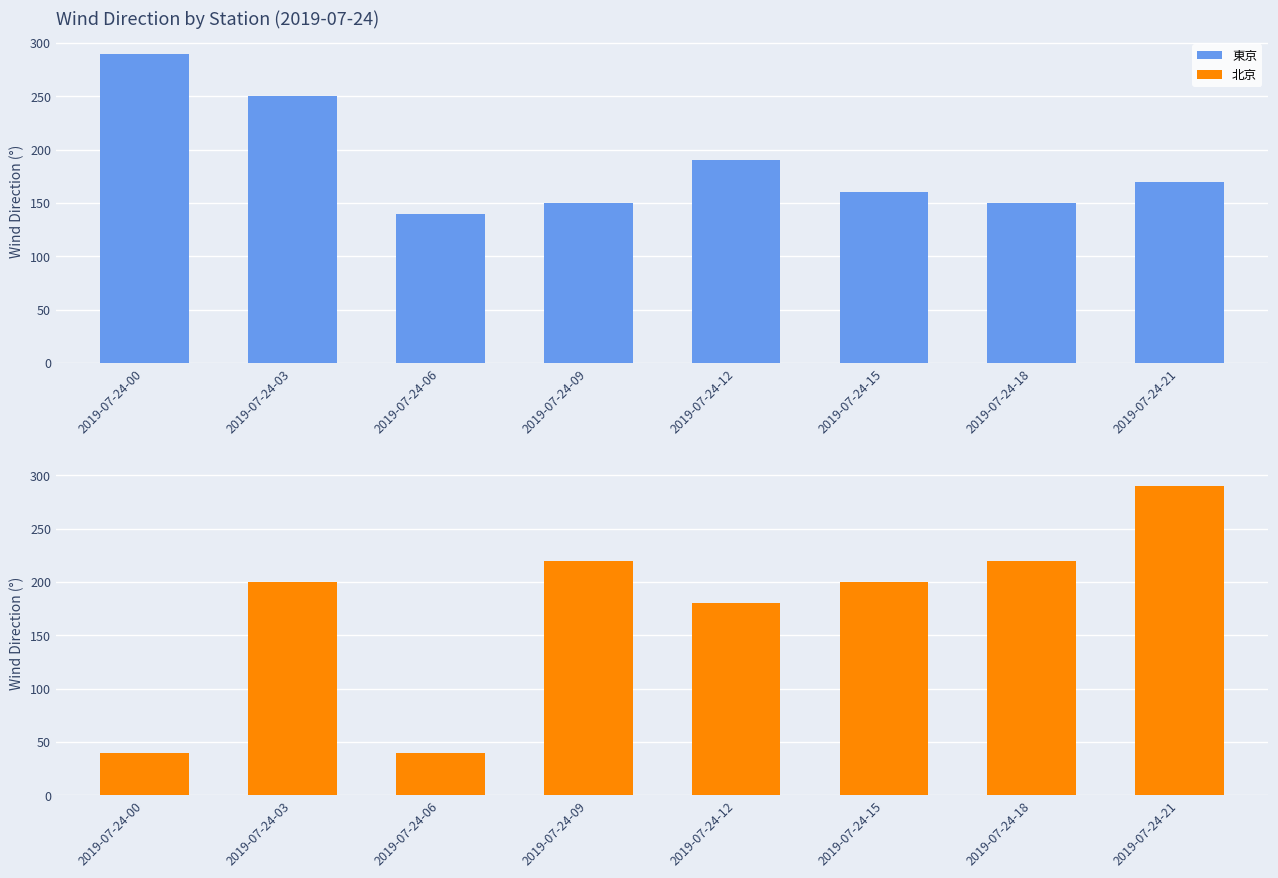

Where does the 東京 series first go above 170?

2019-07-24-00